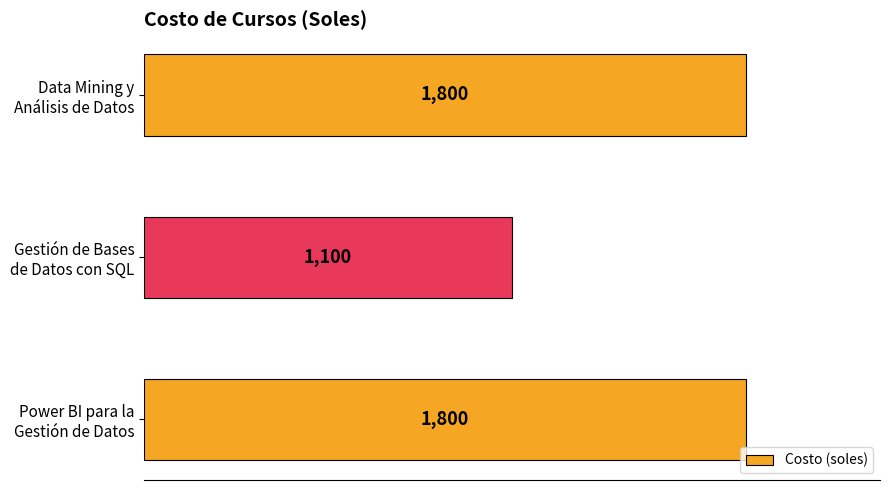

Reading bottom to top, what are all the values shown in this chart?

1800	1100	1800